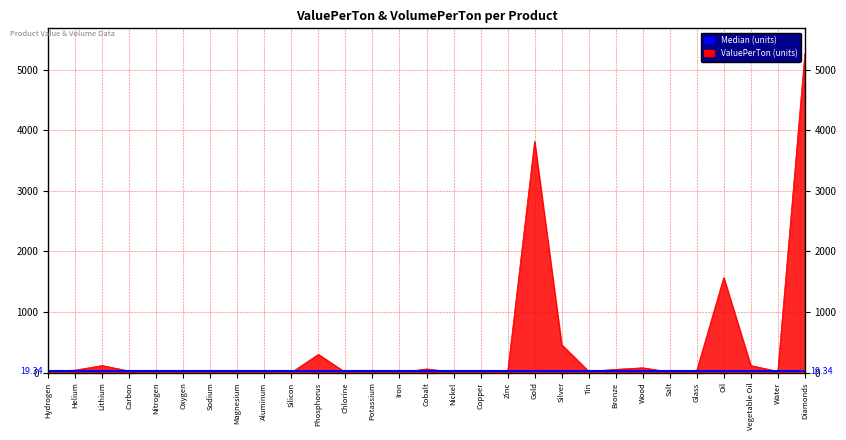

Rank the categories by value from lowest to highest.

Iron, Oxygen, Chlorine, Aluminum, Silicon, Magnesium, Nitrogen, Zinc, Sodium, Copper, Nickel, Salt, Potassium, Water, Tin, Hydrogen, Carbon, Glass, Helium, Bronze, Cobalt, Wood, Vegetable Oil, Lithium, Phosphorus, Silver, Oil, Gold, Diamonds